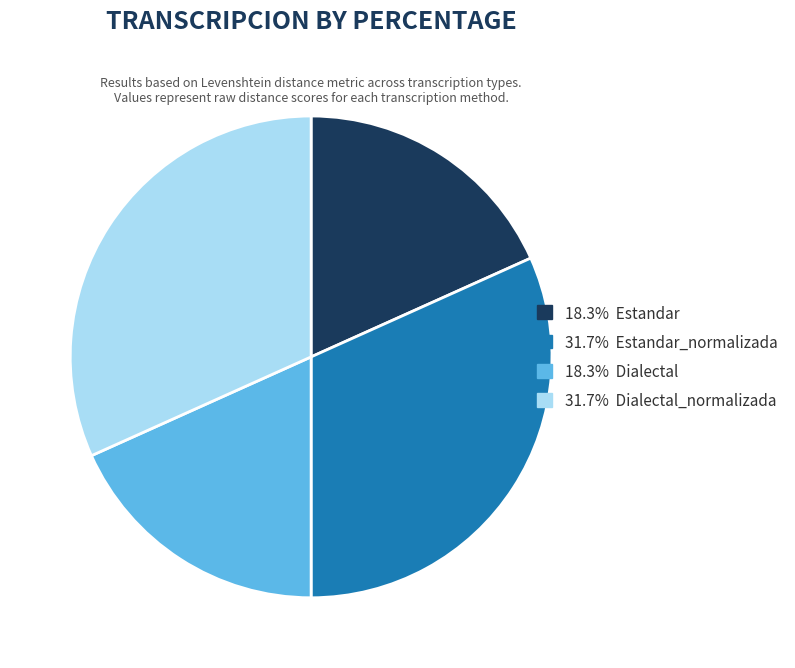

How many slices are in this pie chart?

4